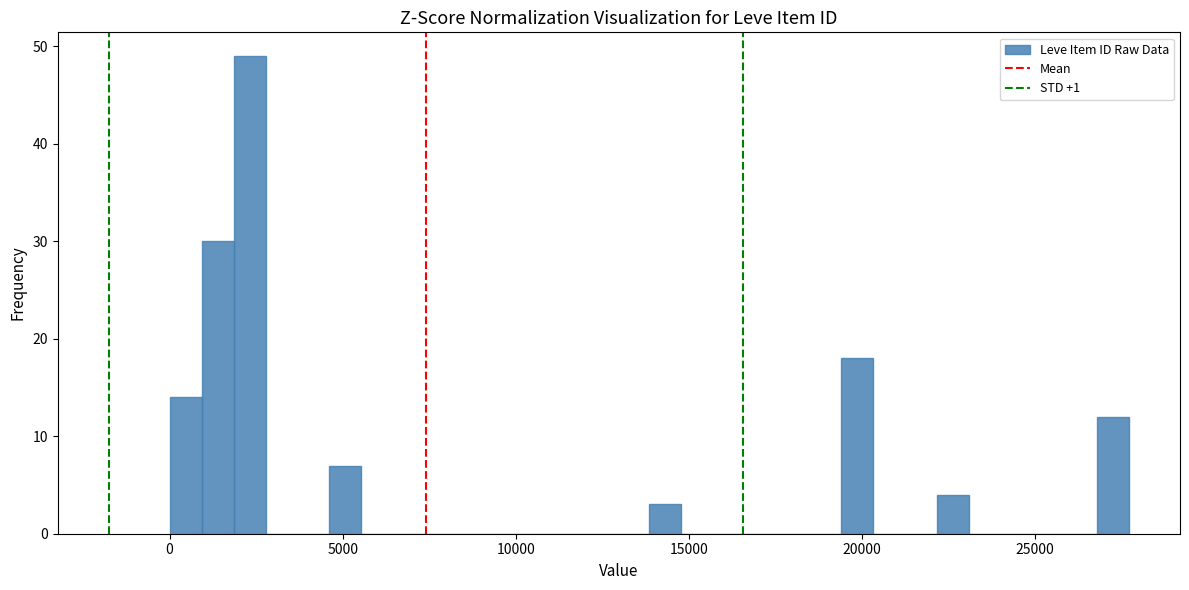

Around what value on the x-axis is the tallest bar? Give the approximate position of its centre, as read against the axis.

2500